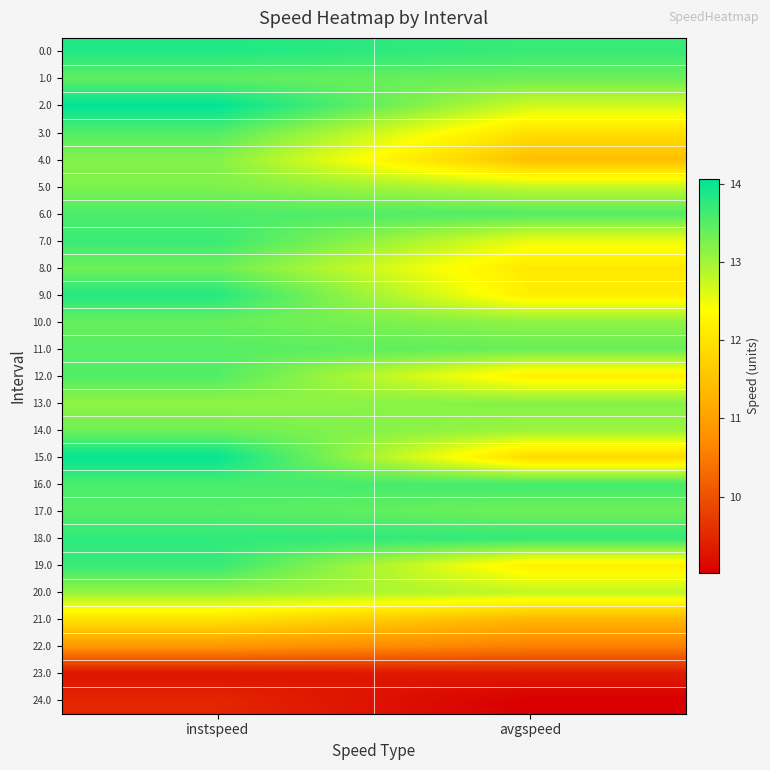

What is the difference between the highest and lowest values at avgspeed?

4.7